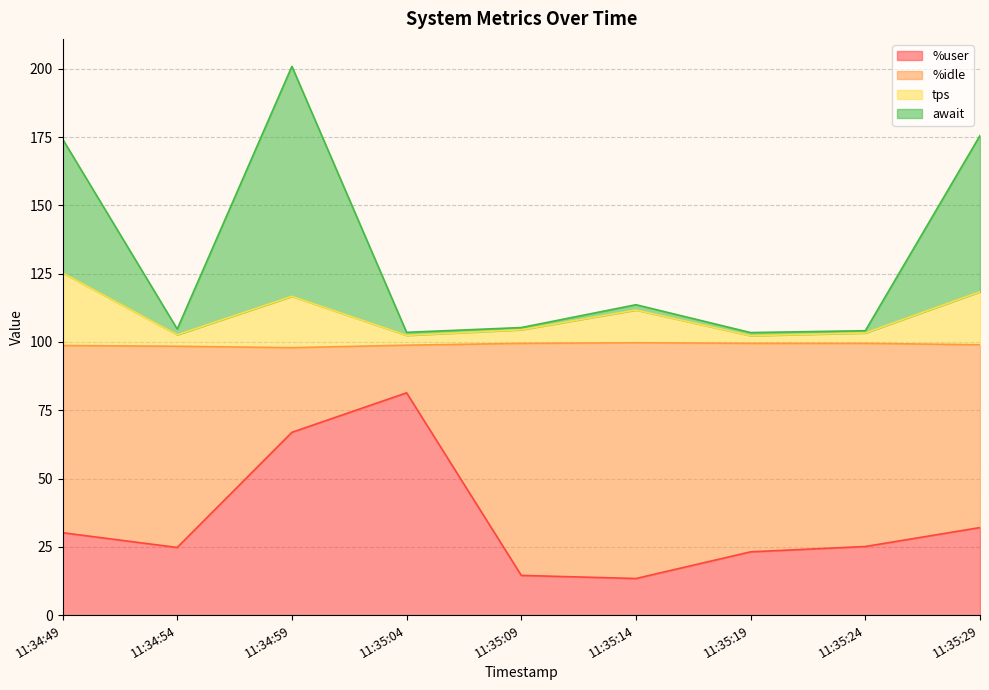

At which category does the chart reach its peak across all series?

11:34:59